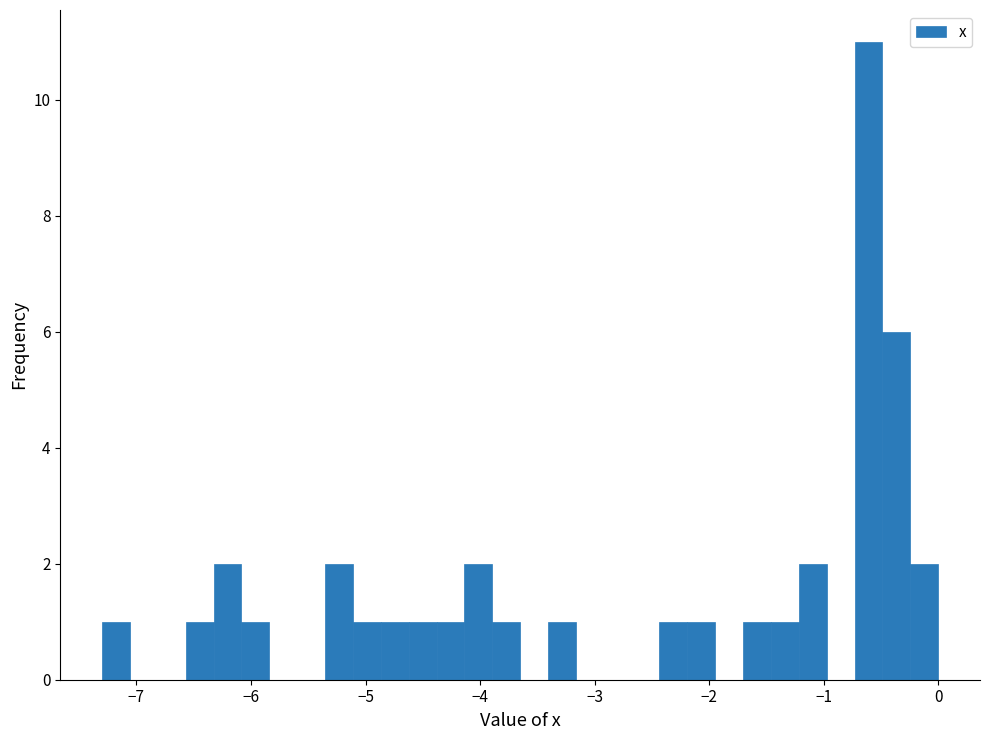

Around what value on the x-axis is the tallest bar? Give the approximate position of its centre, as read against the axis.

-0.6